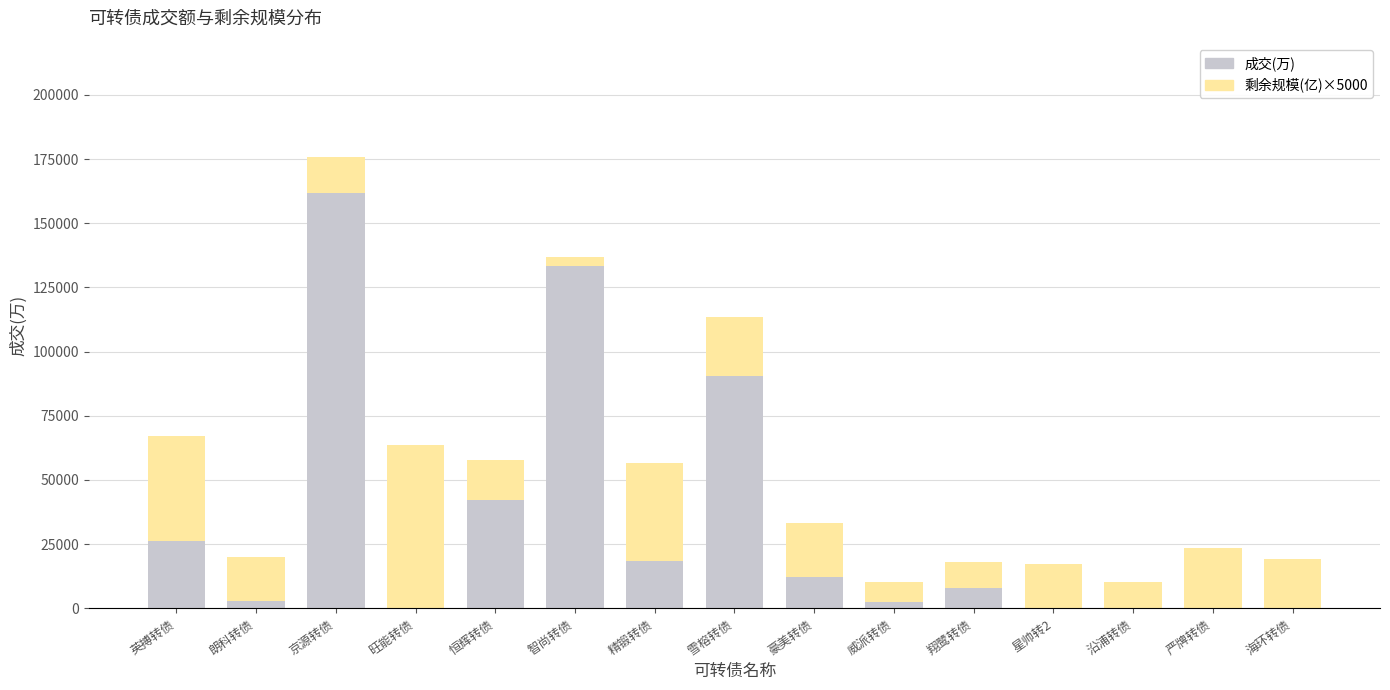

What is the label of the 14th bar from the left?

严牌转债